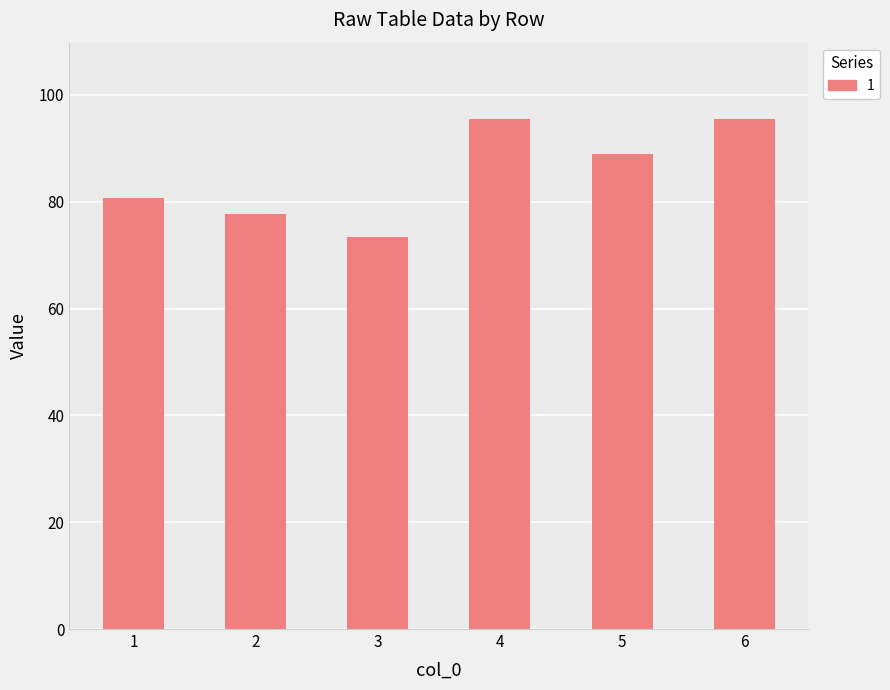

What is the value of the 6th bar from the left?

95.5